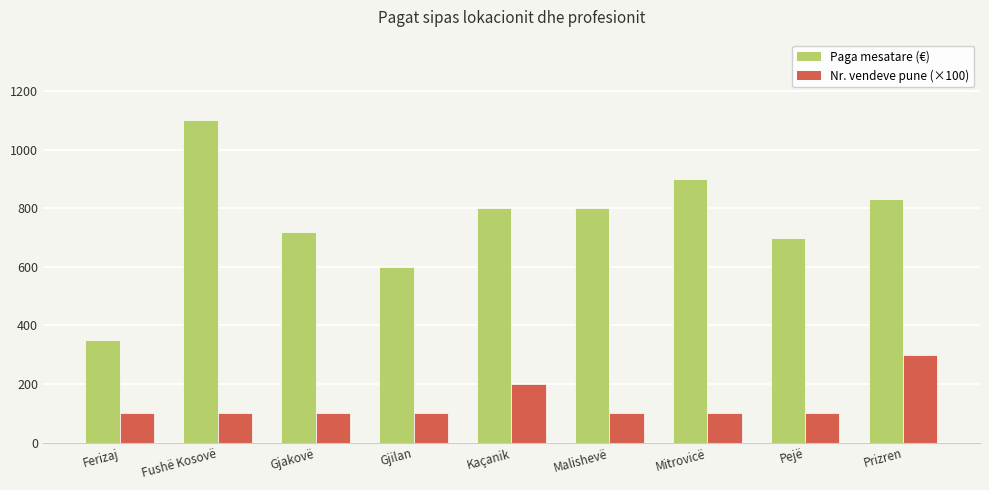

What is the highest value of the Paga mesatare (€) series?

1100